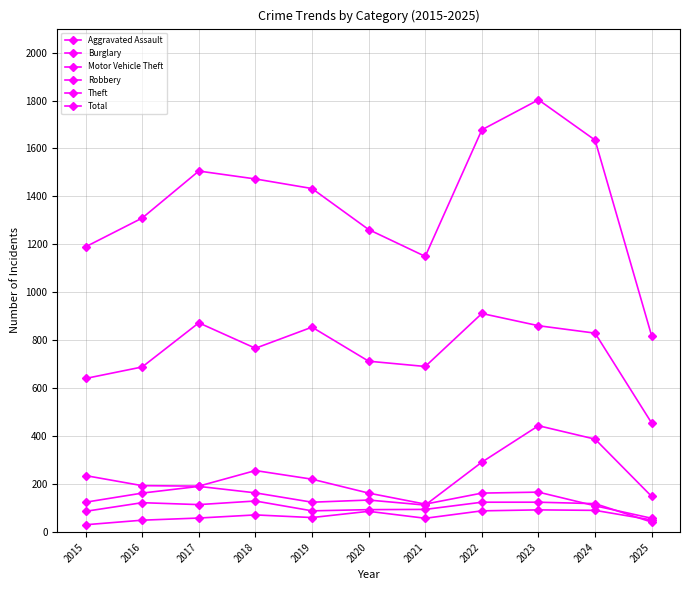

Is this an area chart (filled region under the line)?

No